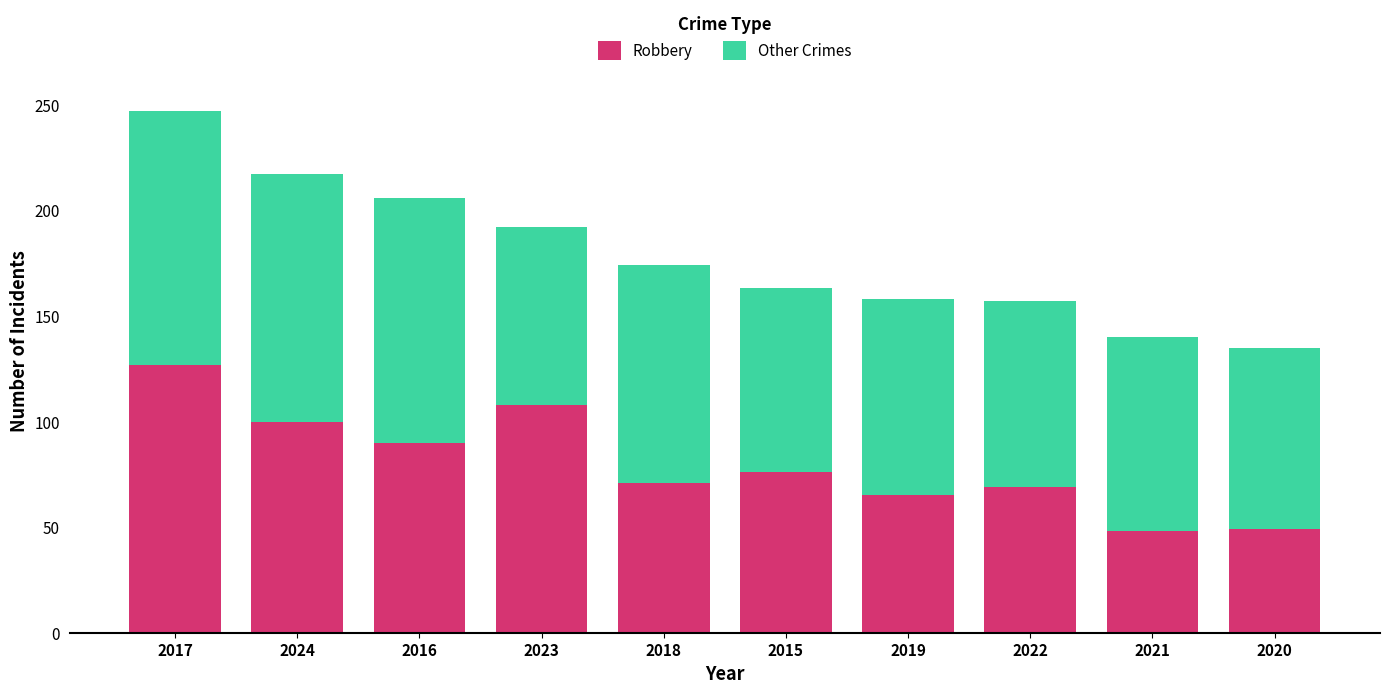

True or false: Robbery has a value of 102 at 2019.

False